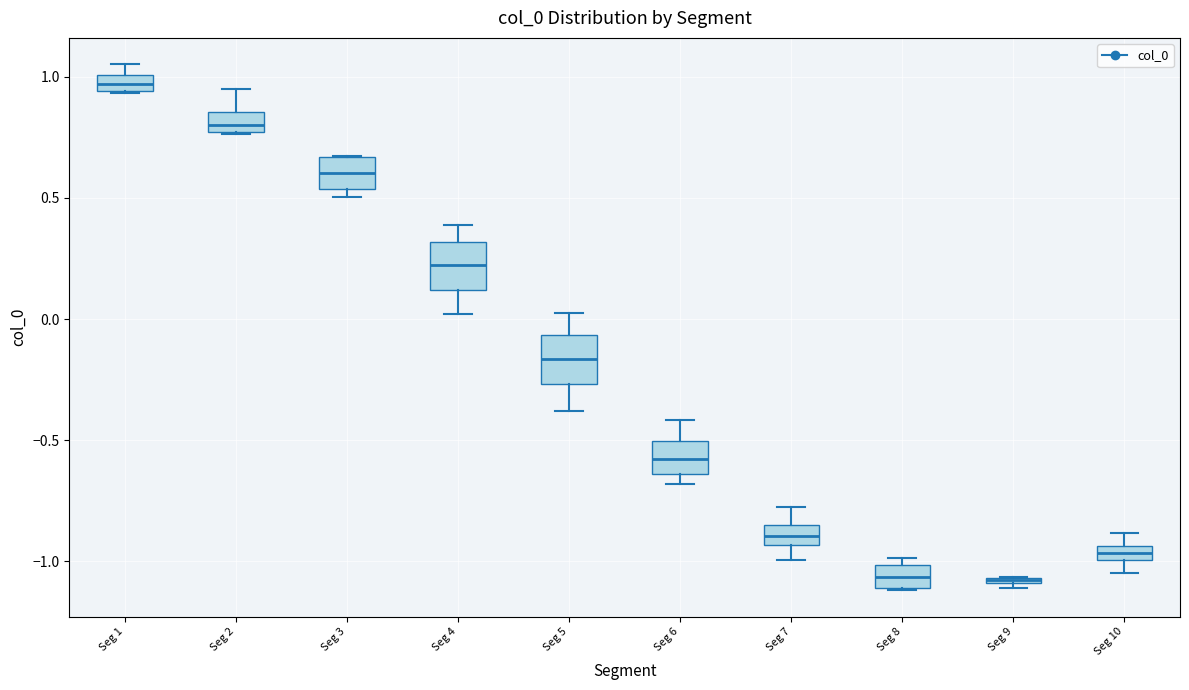

Where is the upper edge of the box for Seg 9 on the y-axis? The values are not printed on the chart, so give them approximately, as read against the axis.

-1.05